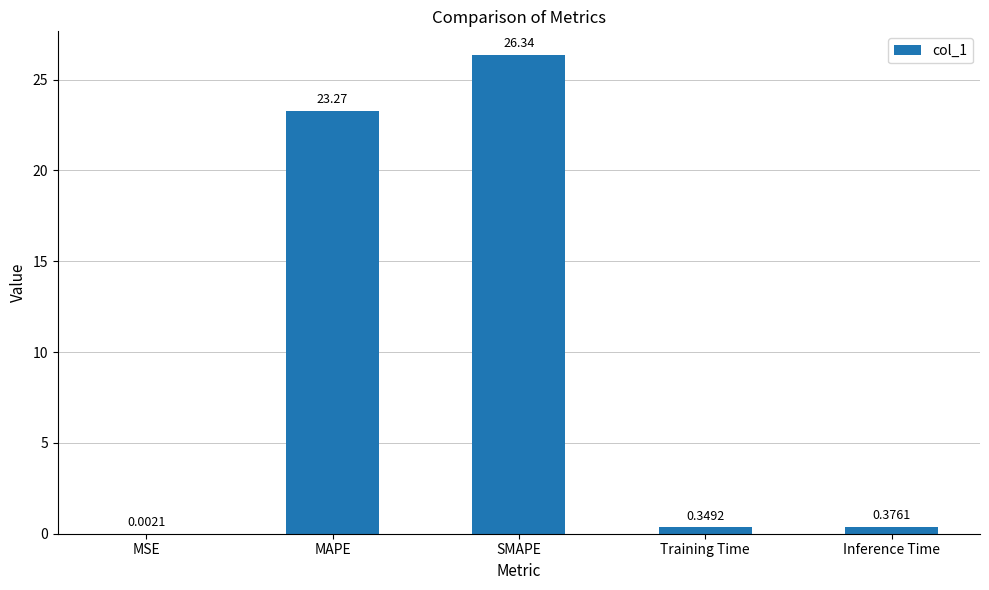

Are the bars grouped side by side (vs. stacked)?

No